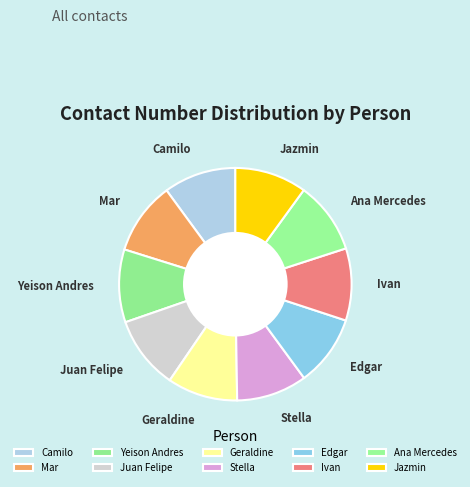

Combined, do Yeison Andres and Mar account for over 50%?

No